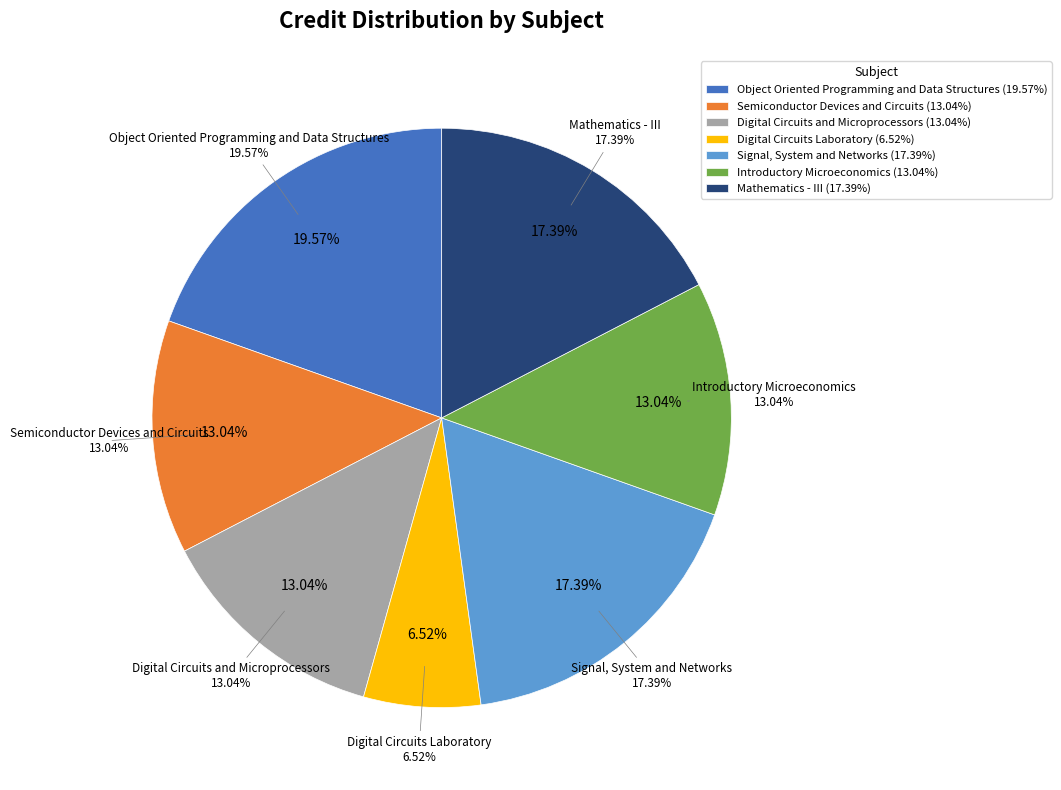

What portion of the pie excludes Mathematics - III?

82.6%